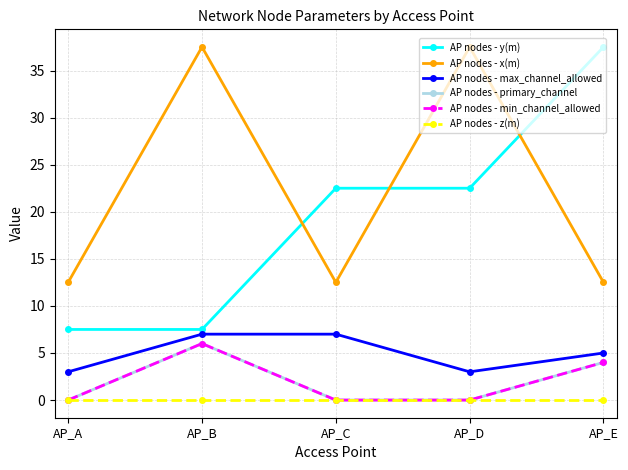

Does the chart have visible grid lines?

Yes